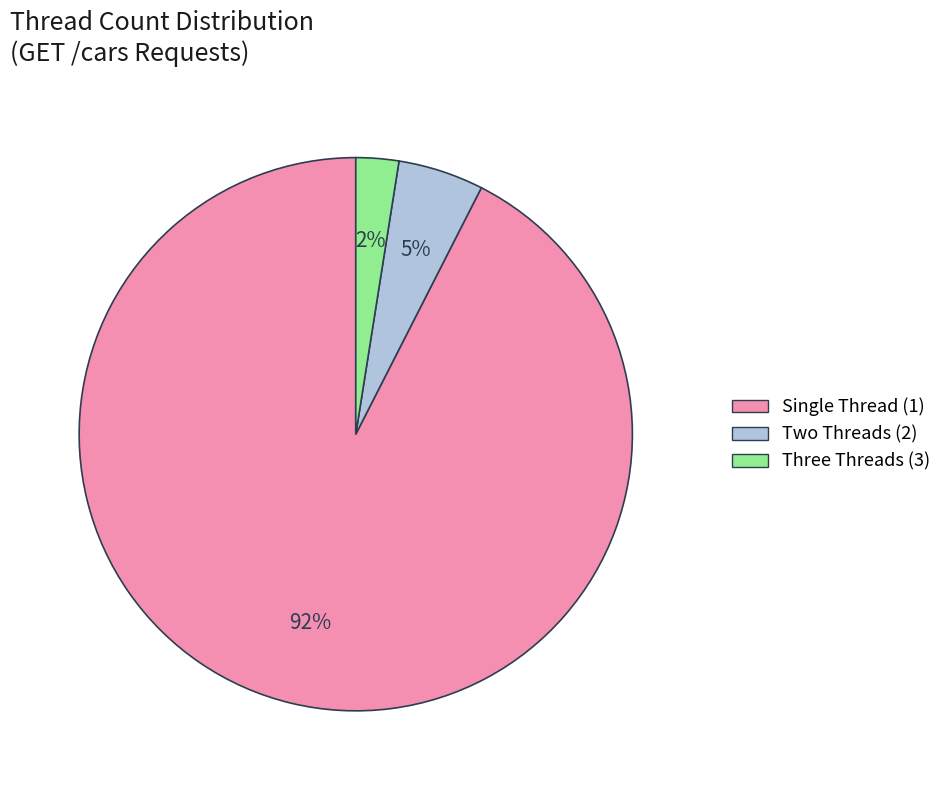

How many slices are in this pie chart?

3